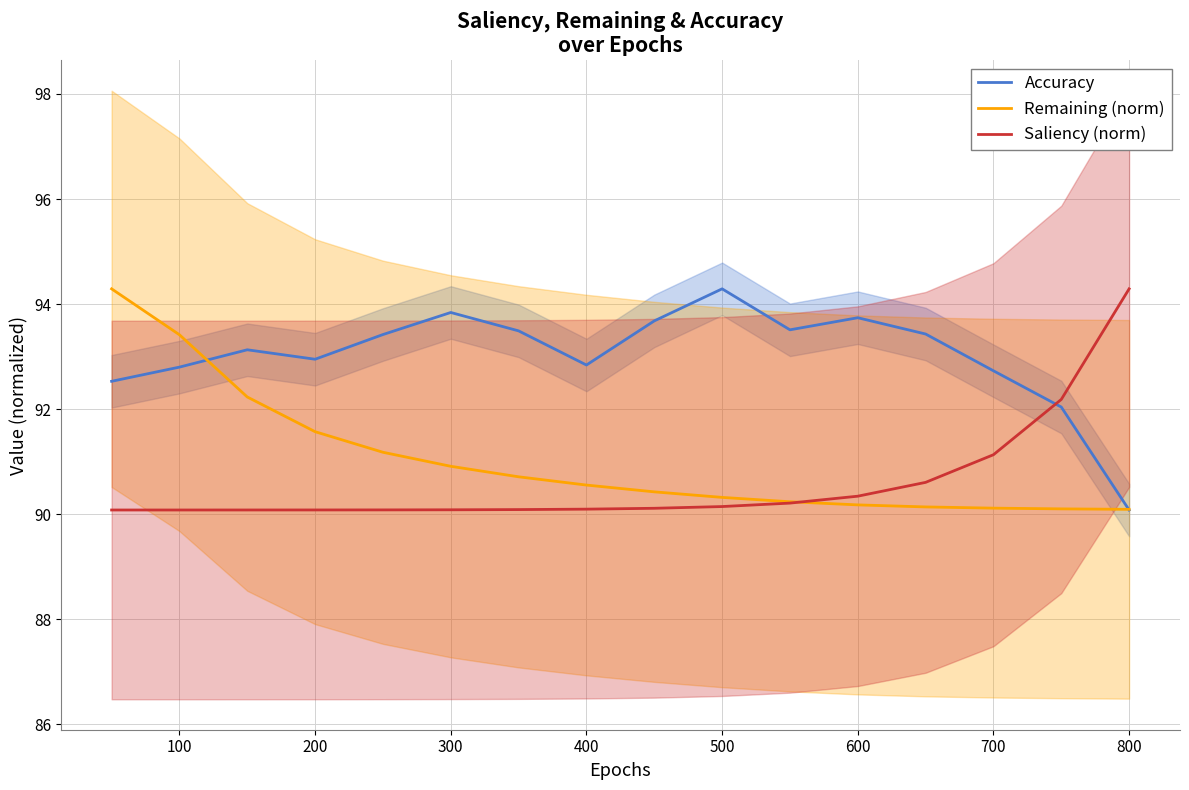

How many data points in Accuracy are less than 93?

7